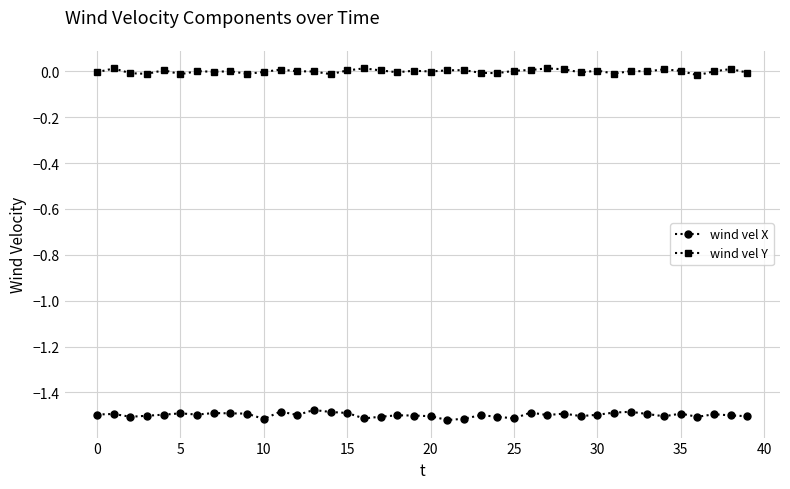

Rank the series by their average value, from lowest to highest.

wind vel X, wind vel Y